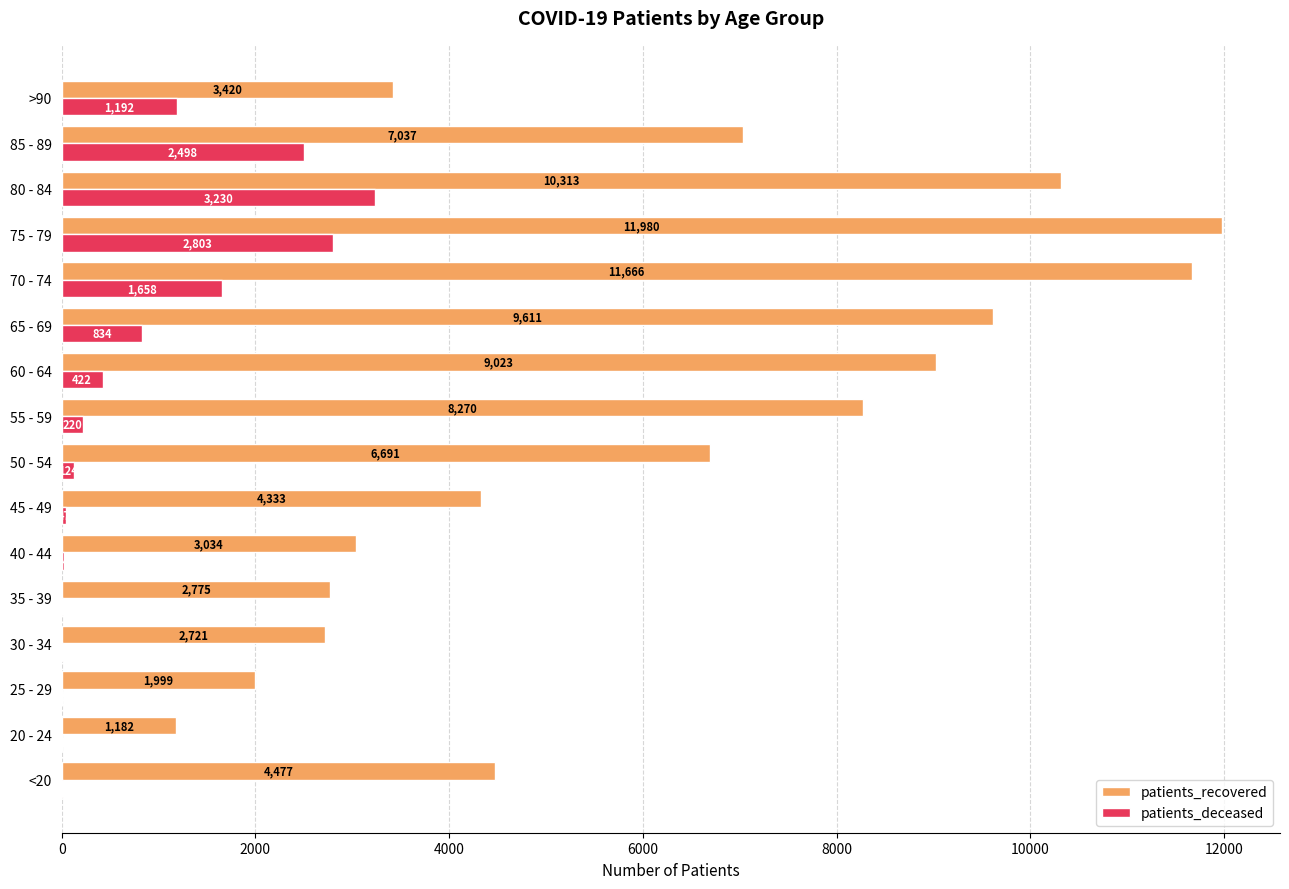

What is the sum of all patients_recovered values?

98532